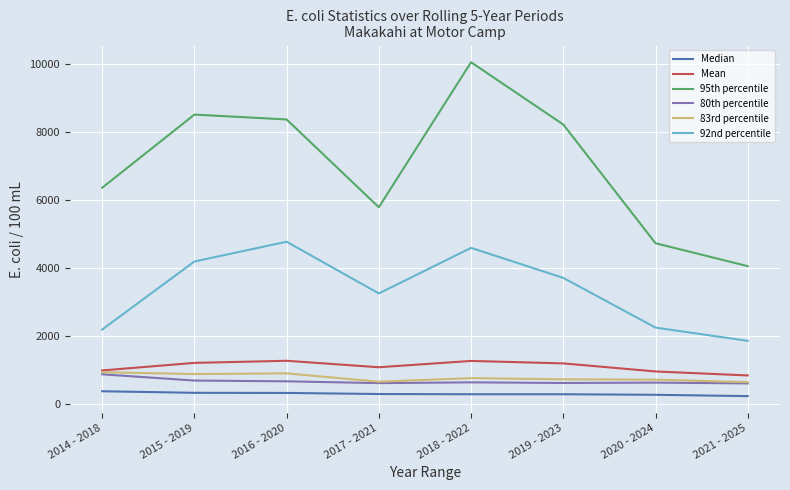

True or false: 83rd percentile and Median cross at least once.

False